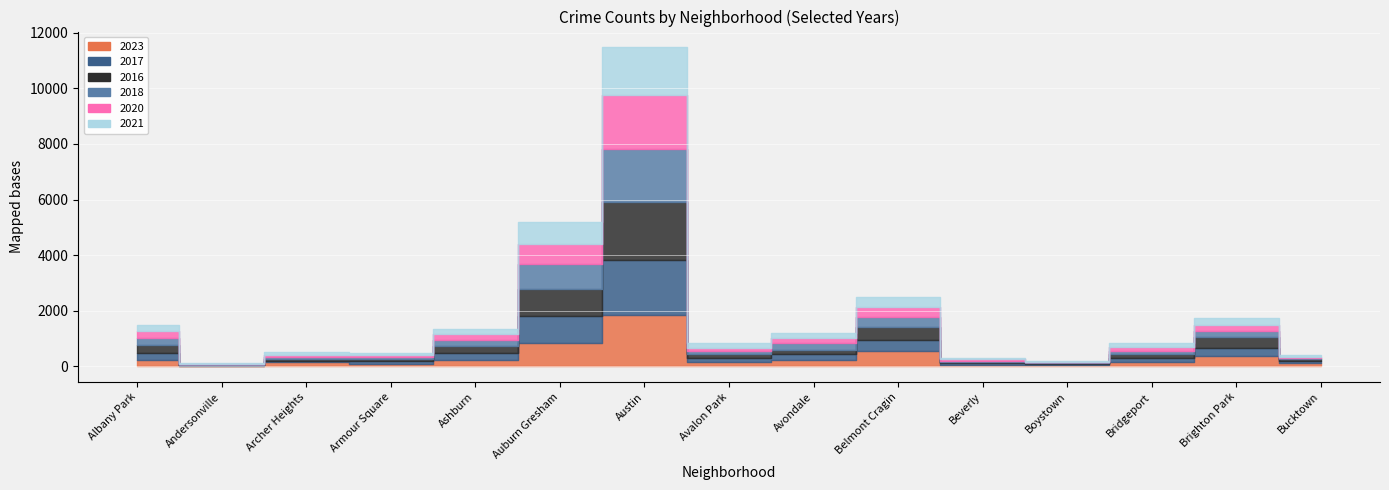

How many lines are shown in the chart?

6